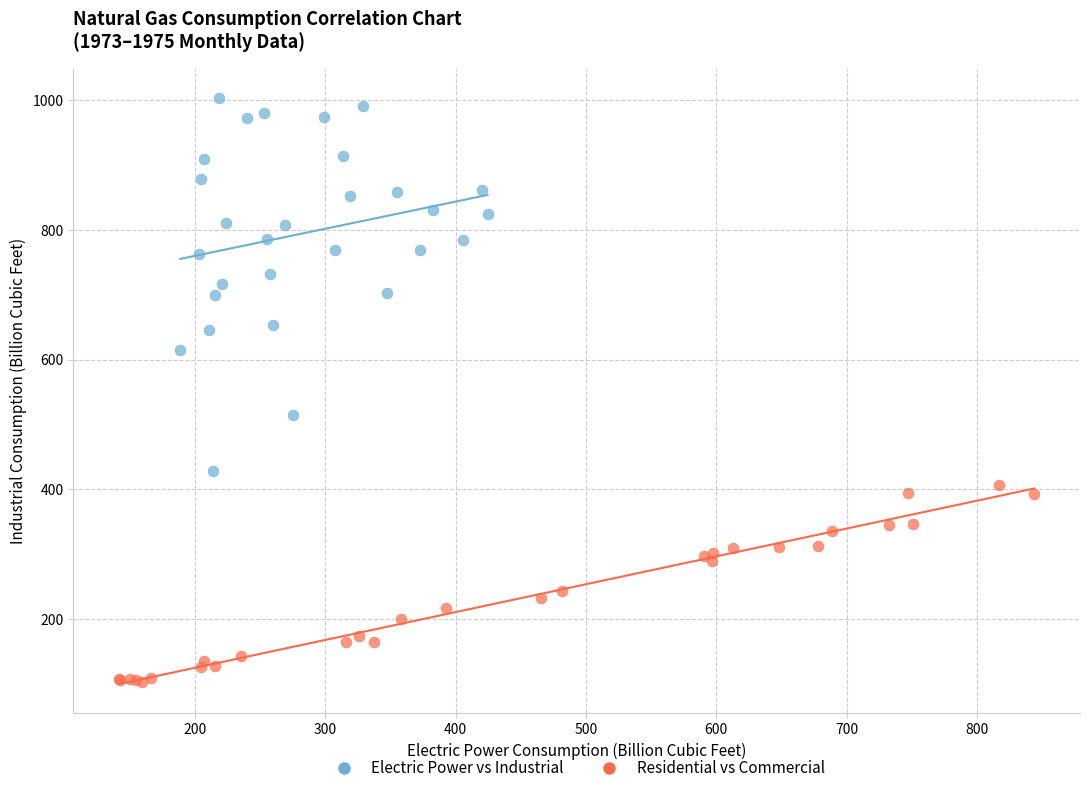

Which series has the widest spread of Y values?

Electric Power vs Industrial